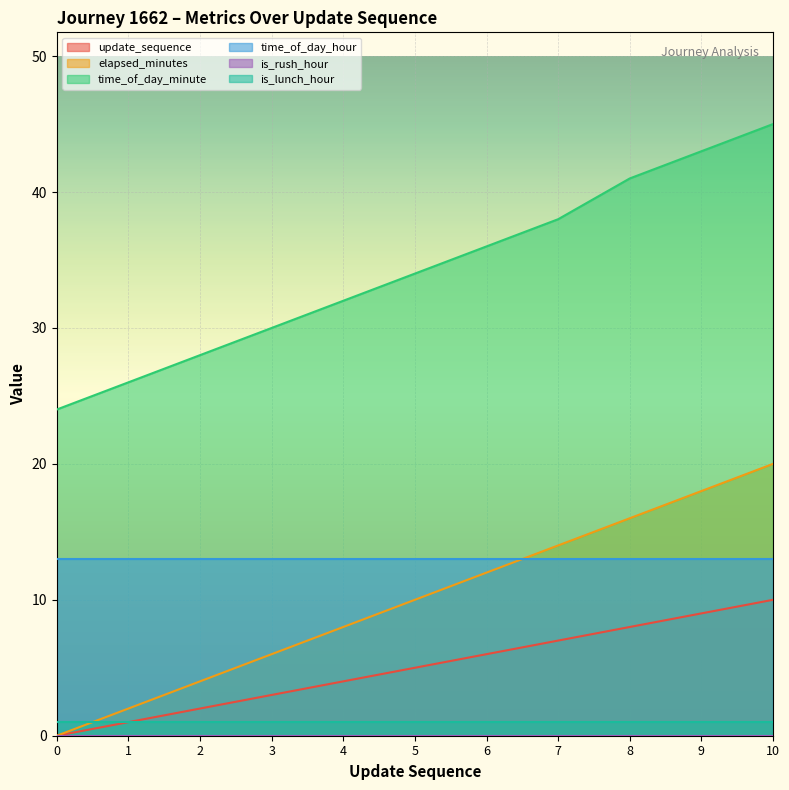

What is the difference between the maximum and minimum values in the update_sequence series?

10